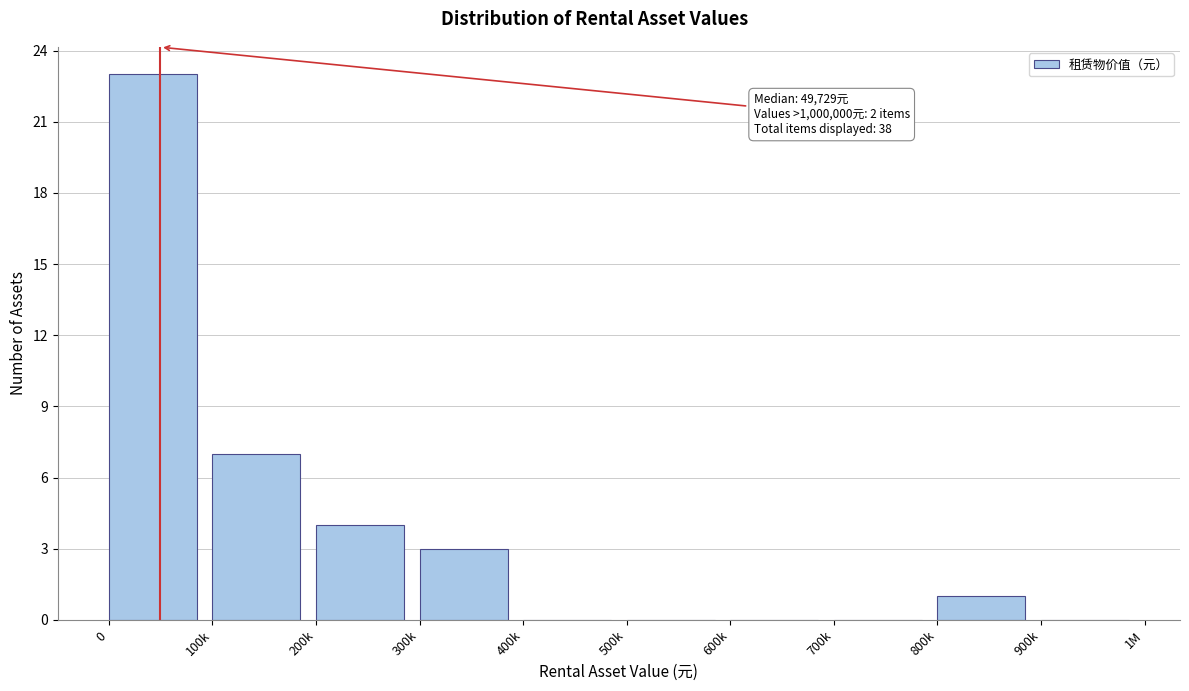

Reading left to right, transcribe all the data shown in this chart.

0=23	100k=7	200k=4	300k=3	400k=0	500k=0	600k=0	700k=0	800k=1	900k=0